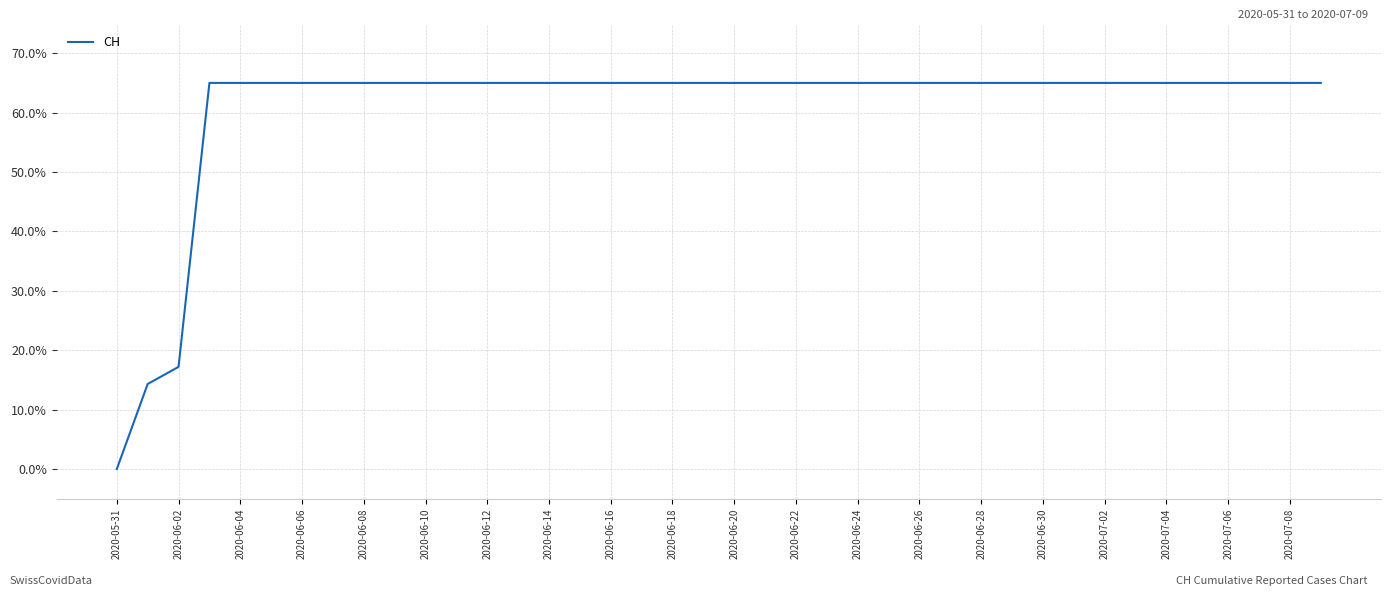

Reading left to right, list all the values displayed in this chart.

0.0	14.3	17.2	65.0	65.0	65.0	65.0	65.0	65.0	65.0	65.0	65.0	65.0	65.0	65.0	65.0	65.0	65.0	65.0	65.0	65.0	65.0	65.0	65.0	65.0	65.0	65.0	65.0	65.0	65.0	65.0	65.0	65.0	65.0	65.0	65.0	65.0	65.0	65.0	65.0